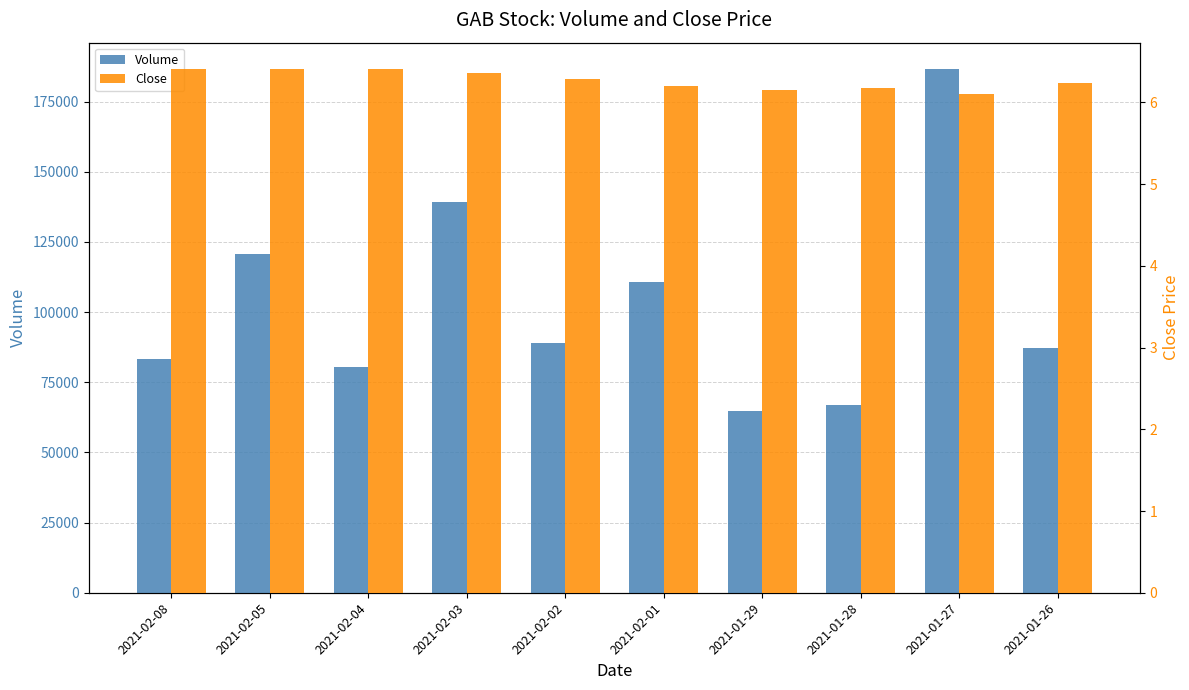

How many Close values are between 6 and 7?

10